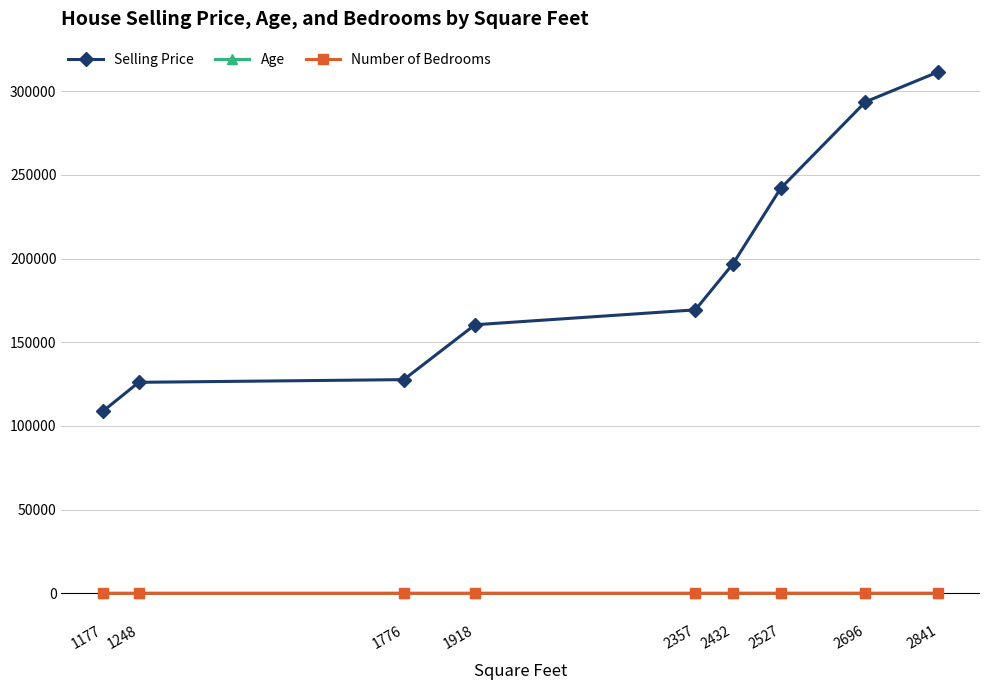

Does the chart display data point markers on the line(s)?

Yes